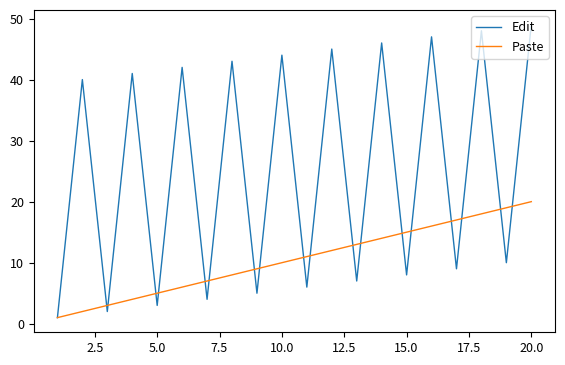

List the series in order of their overall mean, lowest first.

Paste, Edit